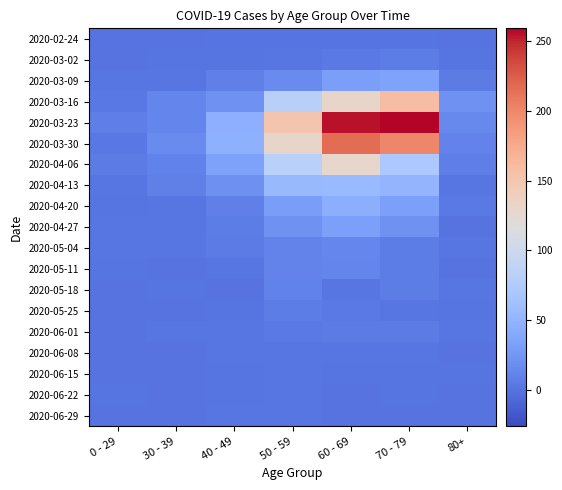

Which series changed the most between 40 - 49 and 60 - 69?

2020-03-23